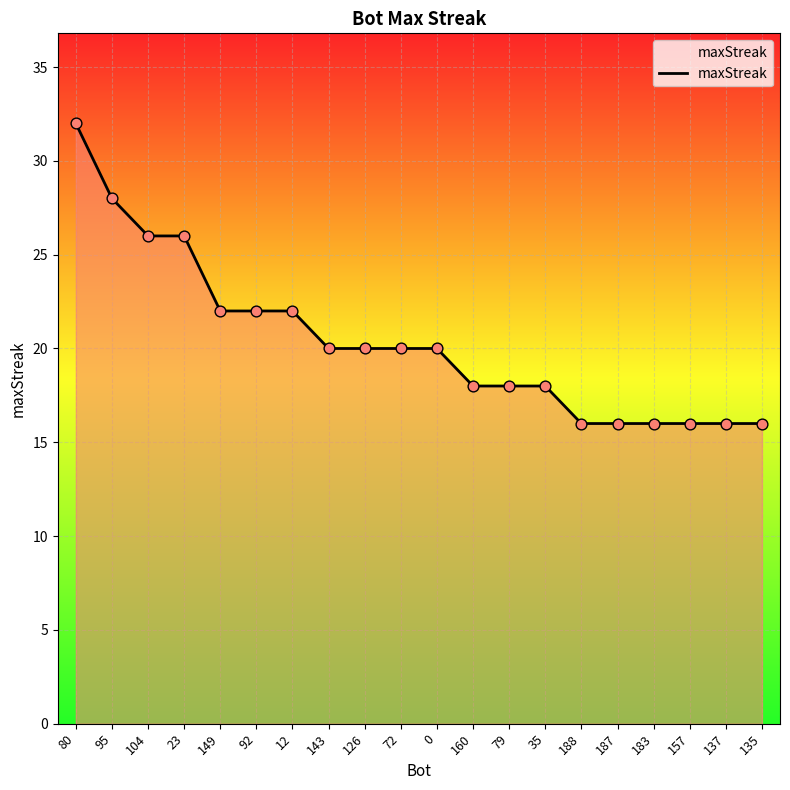

Between 135 and 23, which is larger?

23